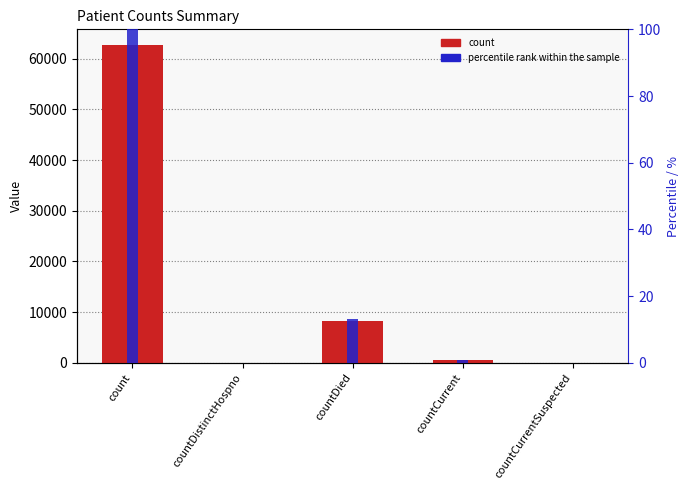

Which category has the highest value across all series?

count